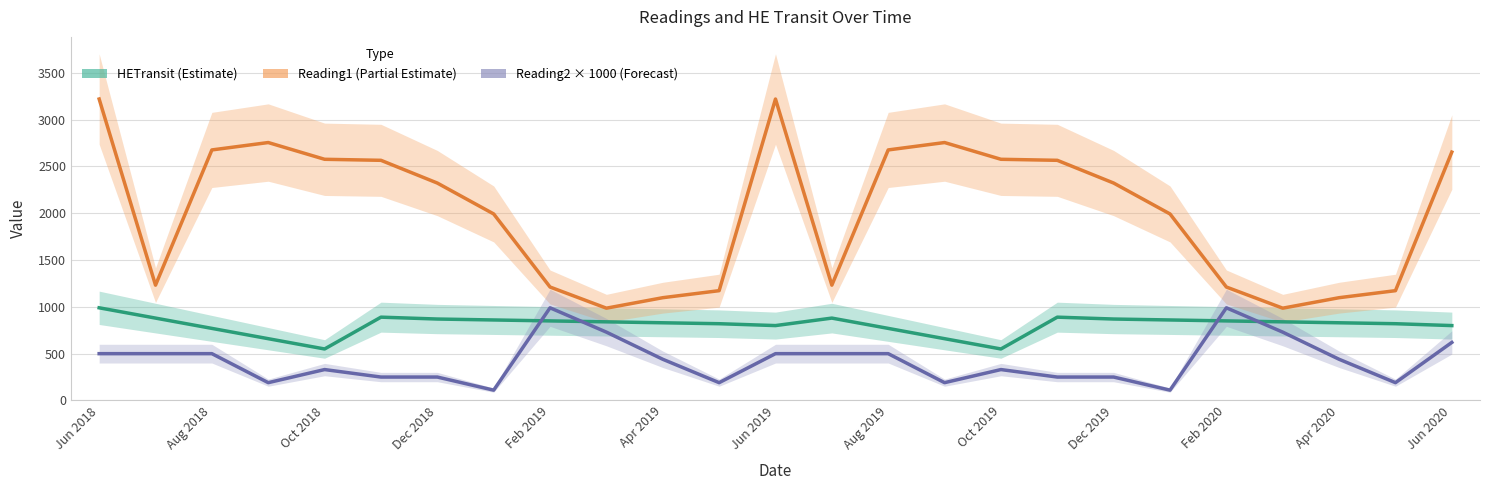

Reading left to right, what are all the values shown in this chart?

HETransit (Estimate): 990	880	770	660	550	890	870	860	850	840	830	820	800	880	770	660	550	890	870	860	850	840	830	820	800
Reading1 (Partial Estimate): 3221	1232	2677	2756	2577	2566	2323	1993	1212	986	1098	1173	3221	1232	2677	2756	2577	2566	2323	1993	1212	986	1098	1173	2654
Reading2 × 1000 (Forecast): 500	500	500	190	330	250	250	110	990	730	440	190	500	500	500	190	330	250	250	110	990	730	440	190	620